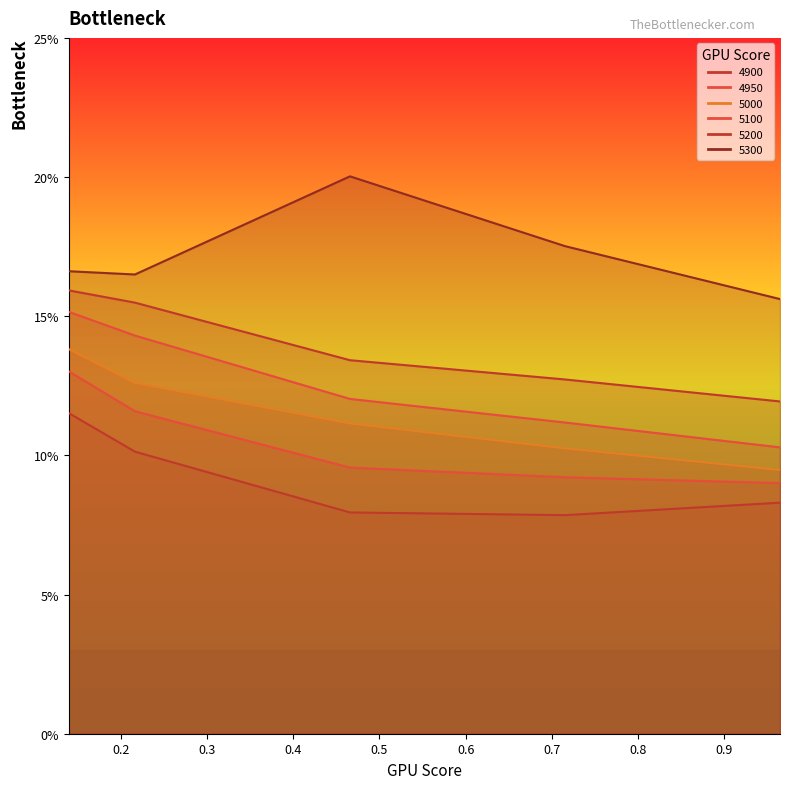

Where is 4950 nearest to the value 0?

0.9643835616438357